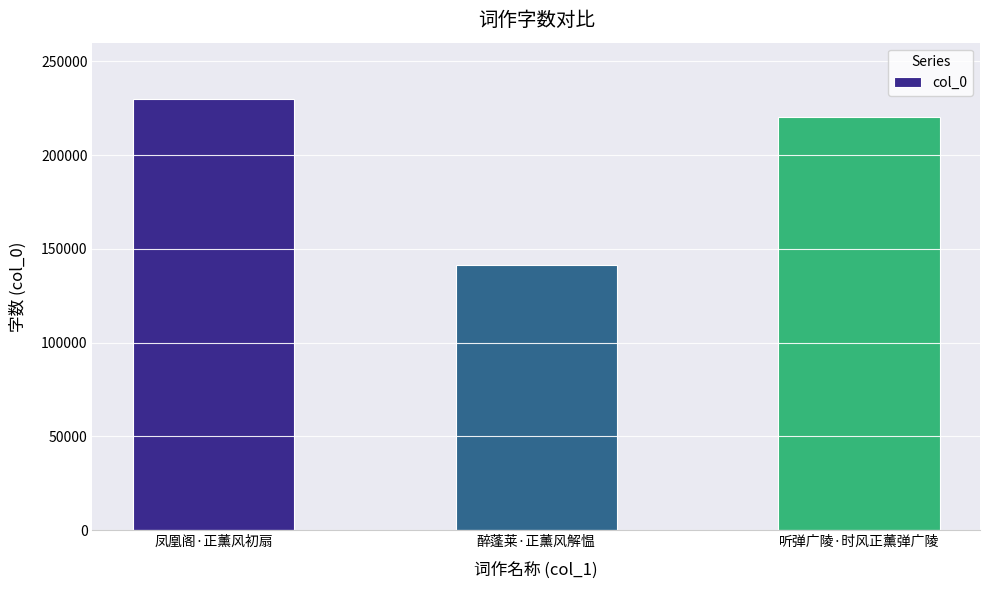

What is the value of the 2nd bar from the left?

141617